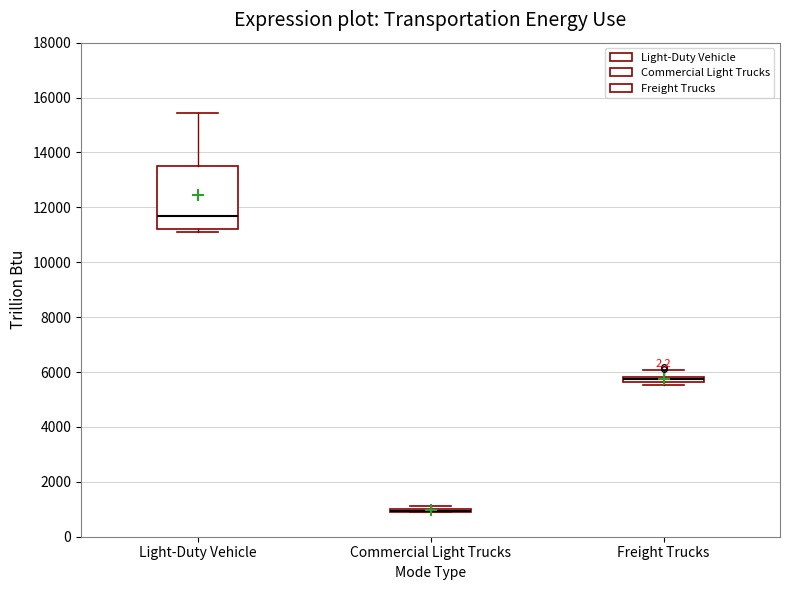

Where is the upper edge of the box for Light-Duty Vehicle on the y-axis? The values are not printed on the chart, so give them approximately, as read against the axis.

13400